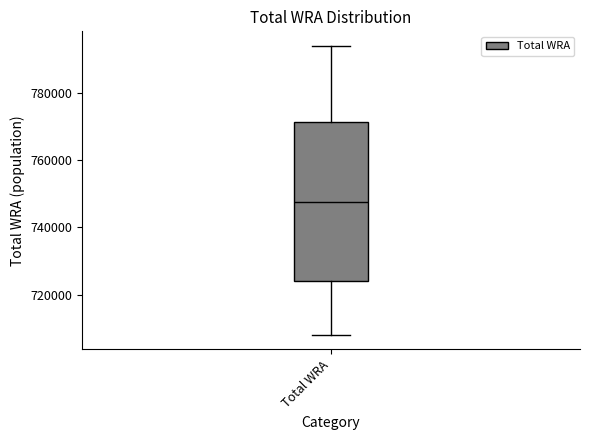

Read this box plot against the y-axis: the position of the median line, the range covered by the box, and the ends of both whiskers. The values are not printed on the chart, so give them approximately, as read against the axis.

median 748000, box 724000 to 772000, whiskers 708000 to 794000